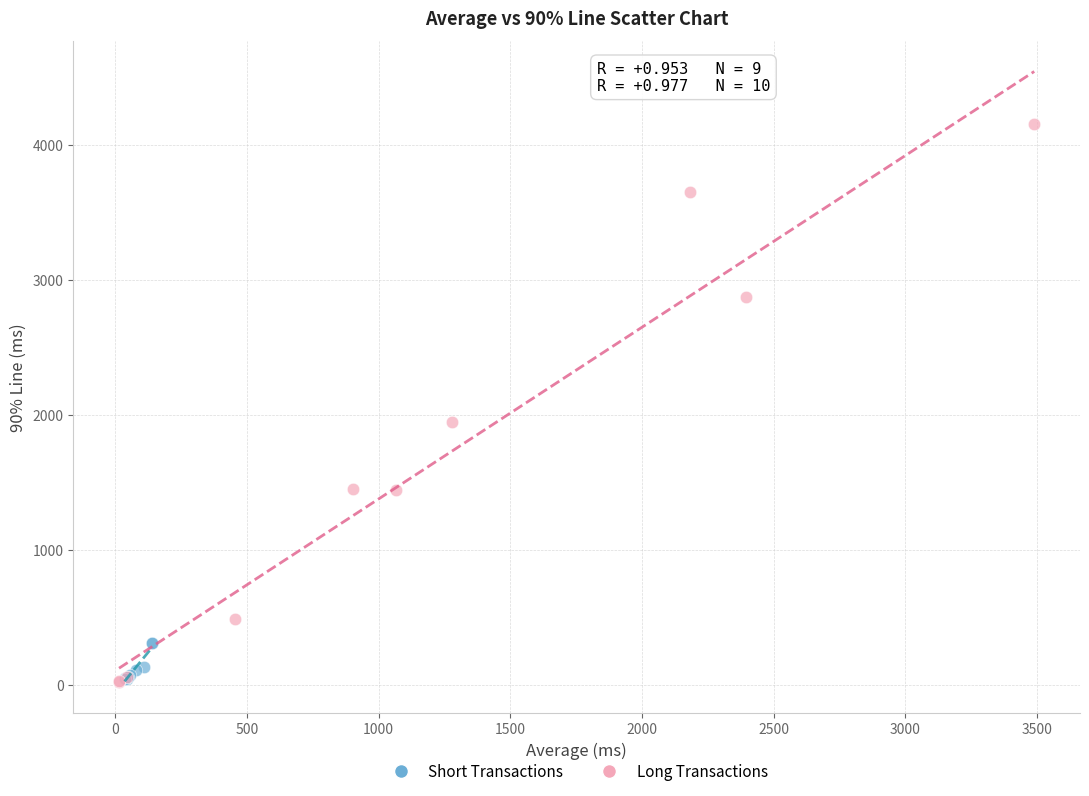

Which series reaches the maximum Y coordinate?

Long Transactions